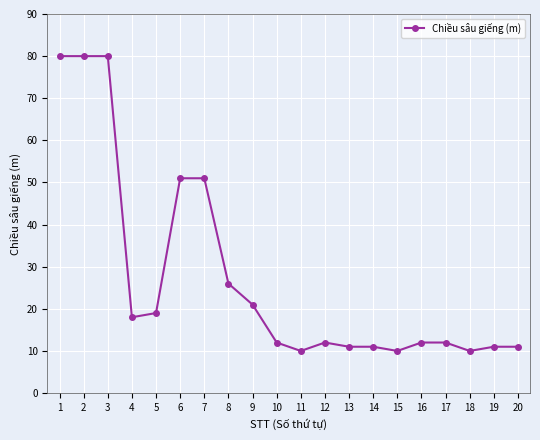

The value at 9 is 21. True or false?

True